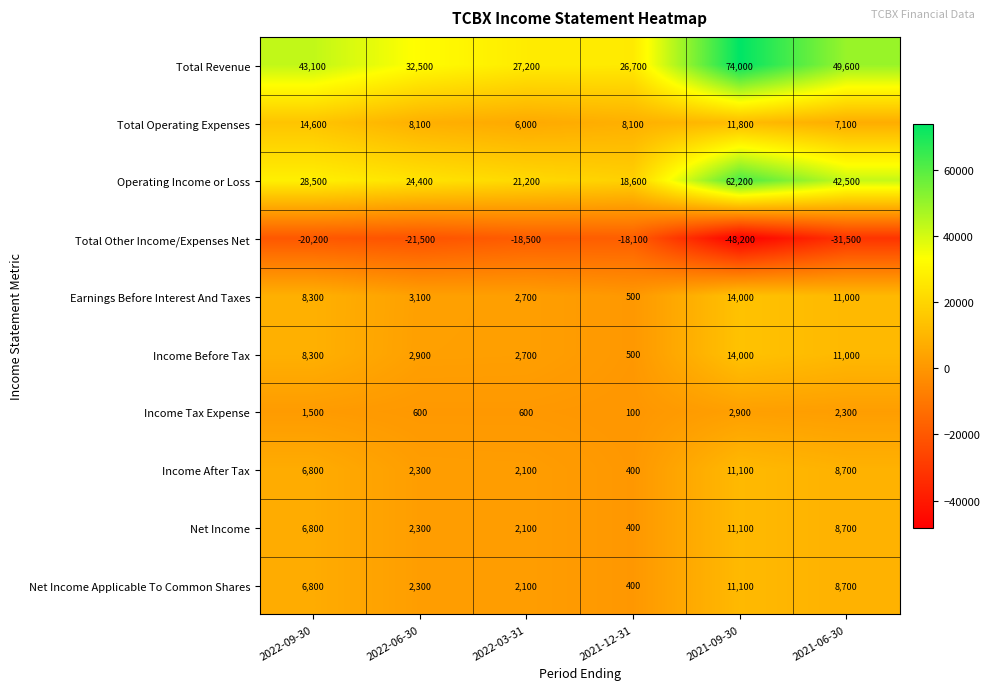

Is the value of Total Other Income/Expenses Net at 2022-09-30 greater than the value of Total Revenue at 2021-12-31?

No